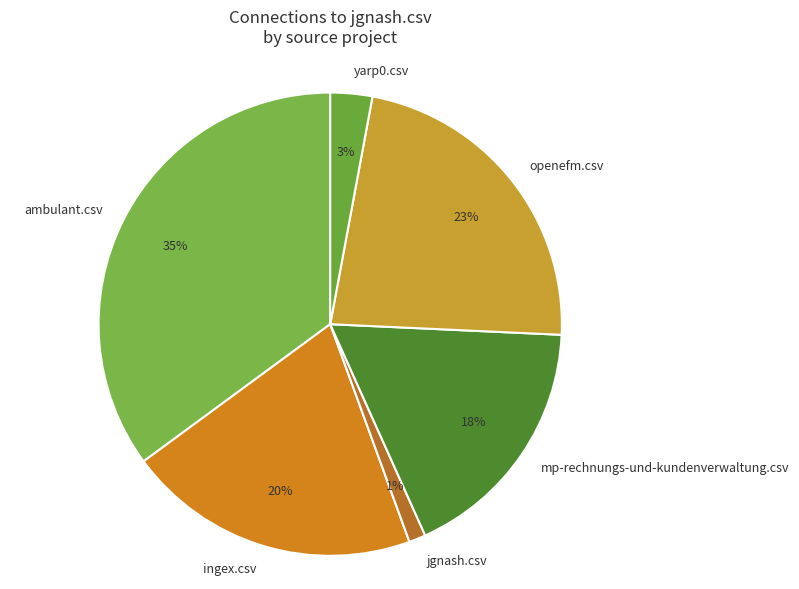

What is the ratio of the value at yarp0.csv to the value at mp-rechnungs-und-kundenverwaltung.csv?

0.2